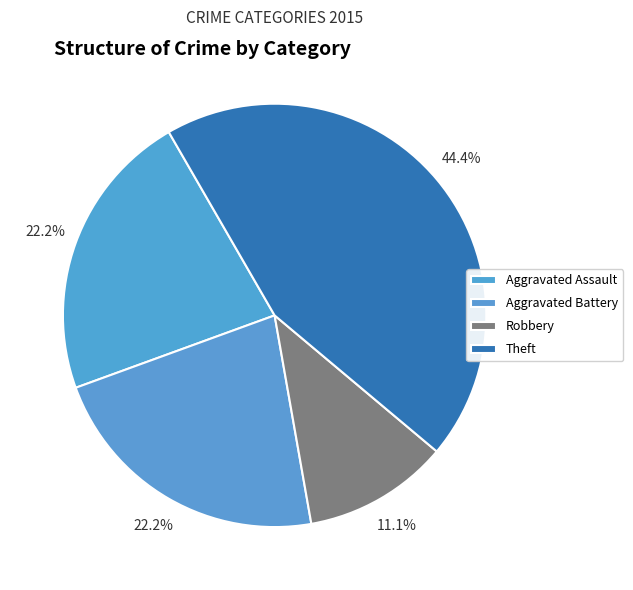

The Theft slice represents 44% of the pie. True or false?

True